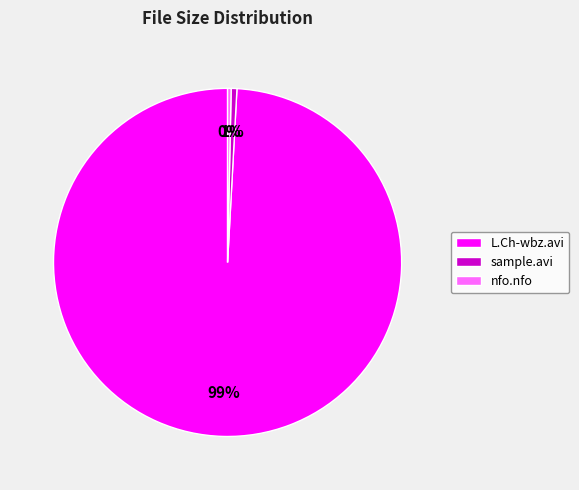

How many slices are in this pie chart?

3